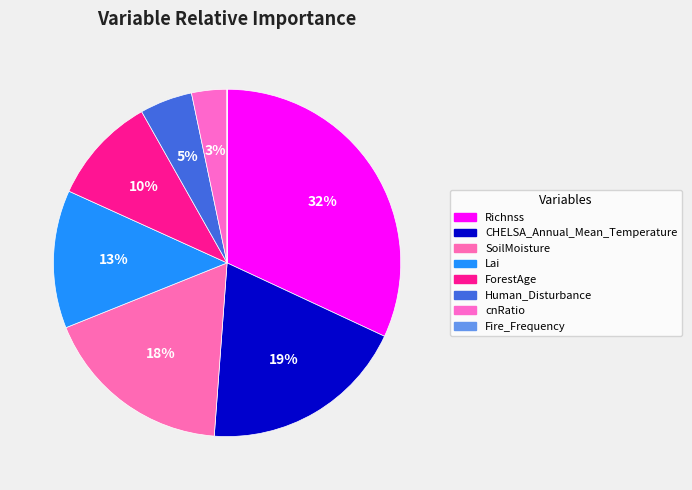

Does Lai account for over 50% of the chart?

No